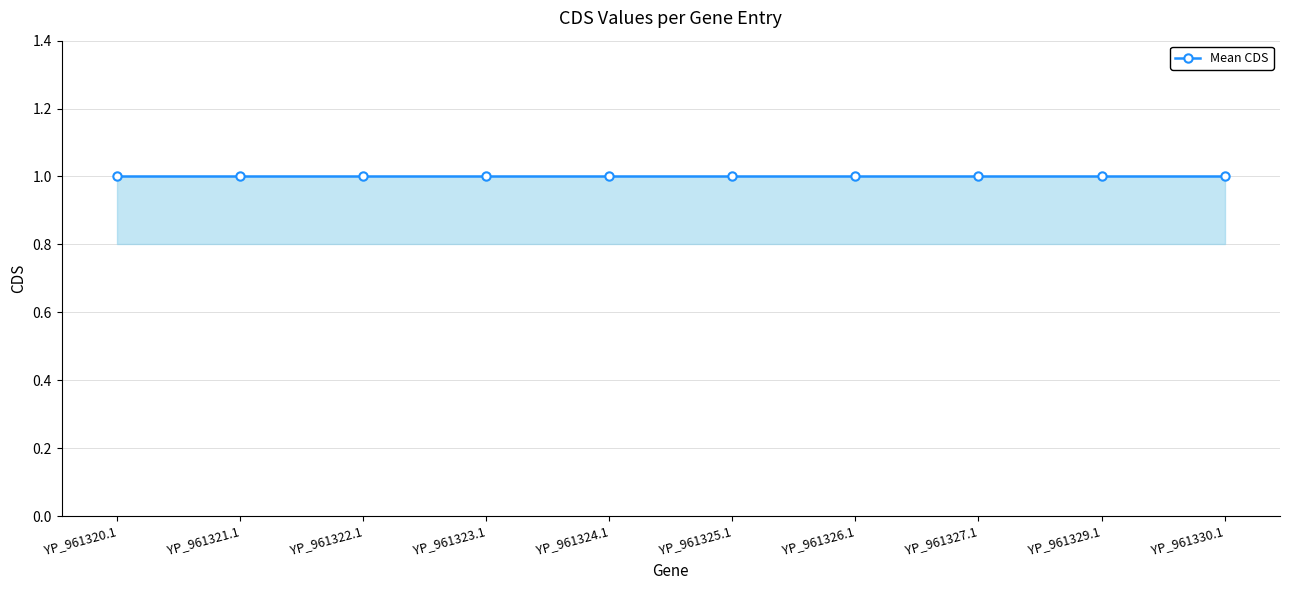

Read the Mean CDS value at YP_961326.1.

1.0